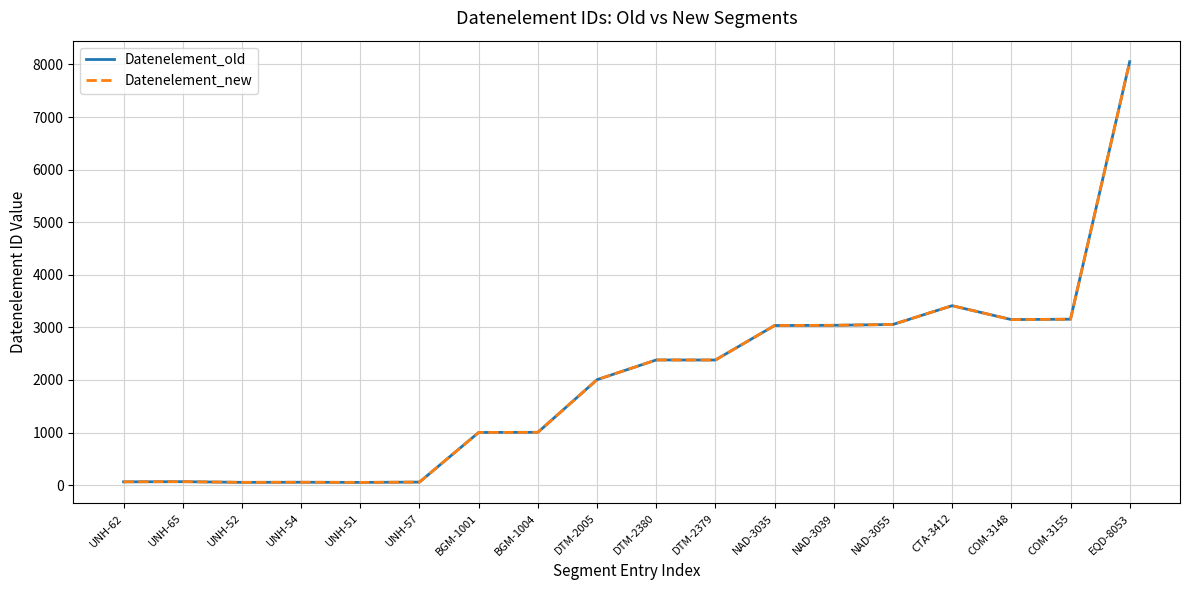

True or false: Datenelement_old has a value of 11271 at EQD-8053.

False